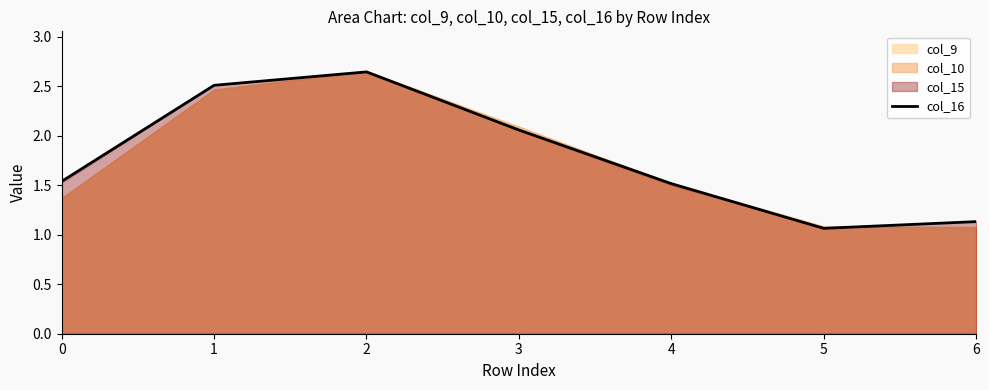

What is the value of the 3rd point from the left?

2.6